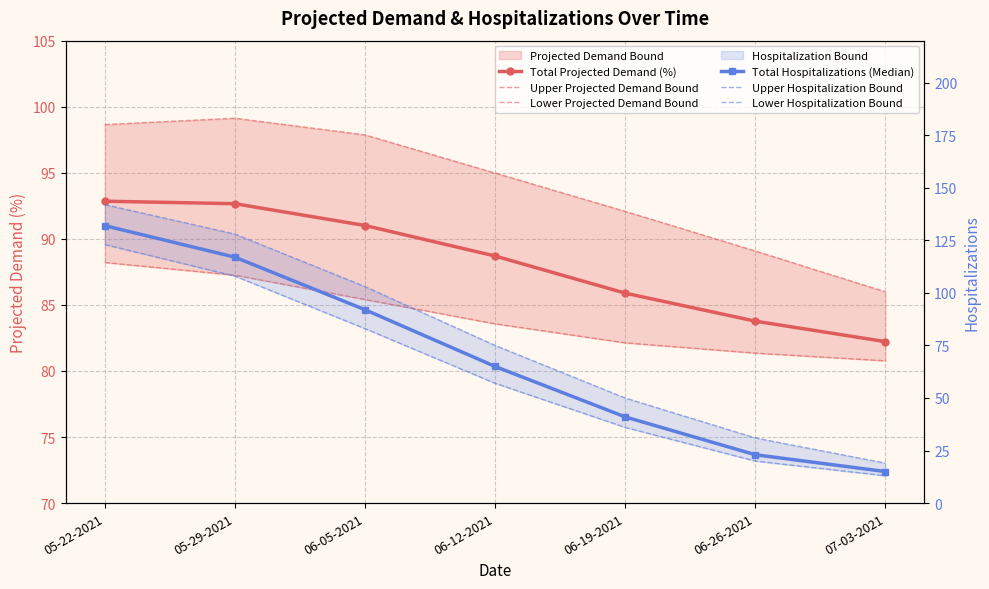

Is the value of Upper Projected Demand Bound at 07-03-2021 greater than the value of Upper Hospitalization Bound at 06-26-2021?

Yes